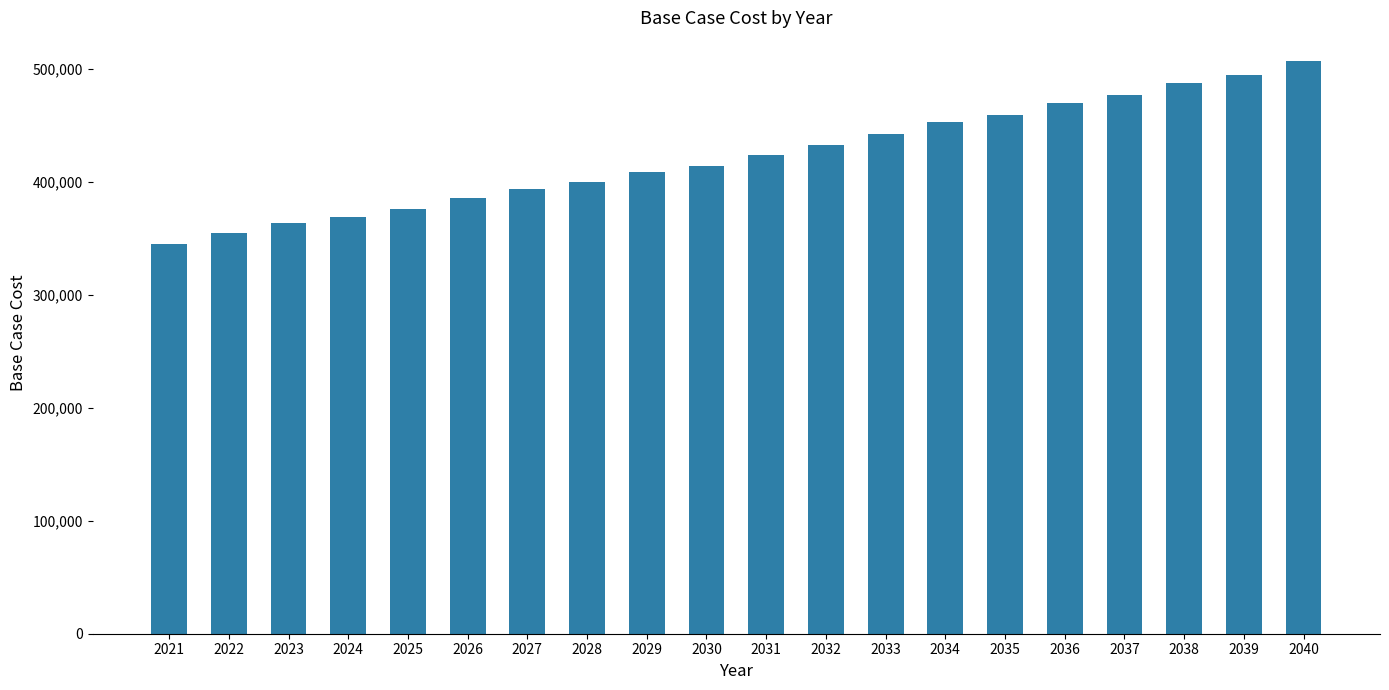

Is it true that the value at 2035 is 700717.1?

False